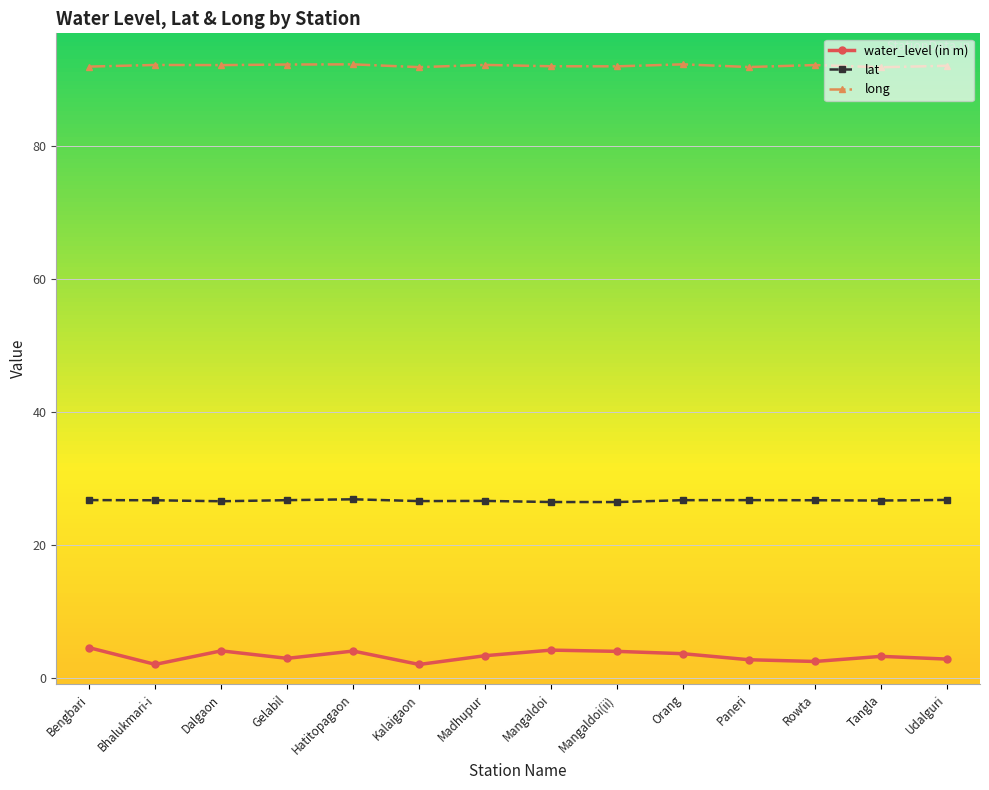

The value of long at Gelabil is 161.2. True or false?

False